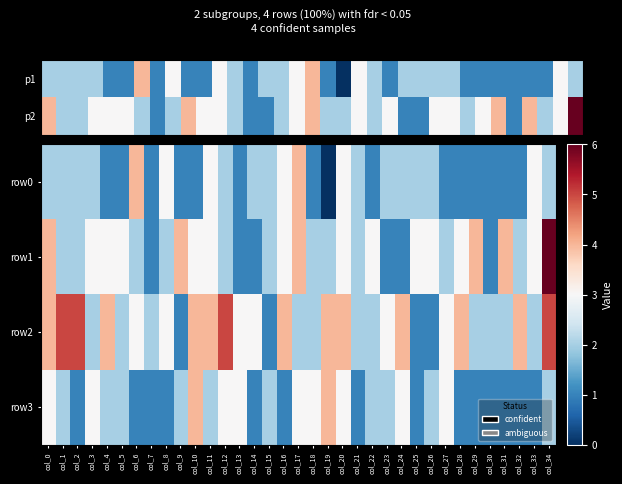

What is the average value of the row3 series?

2